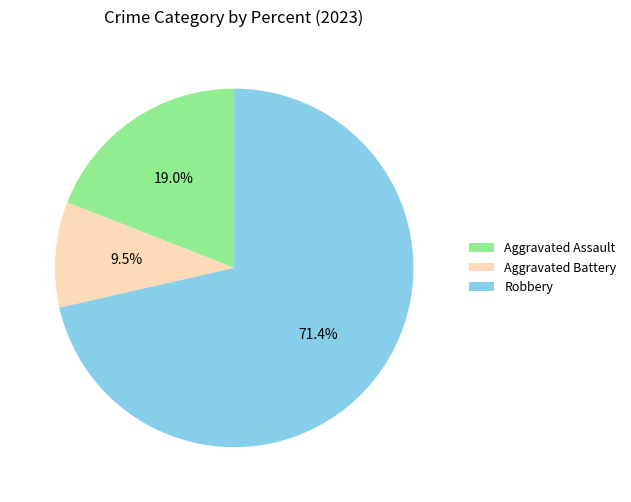

Count the number of slices in the pie.

3